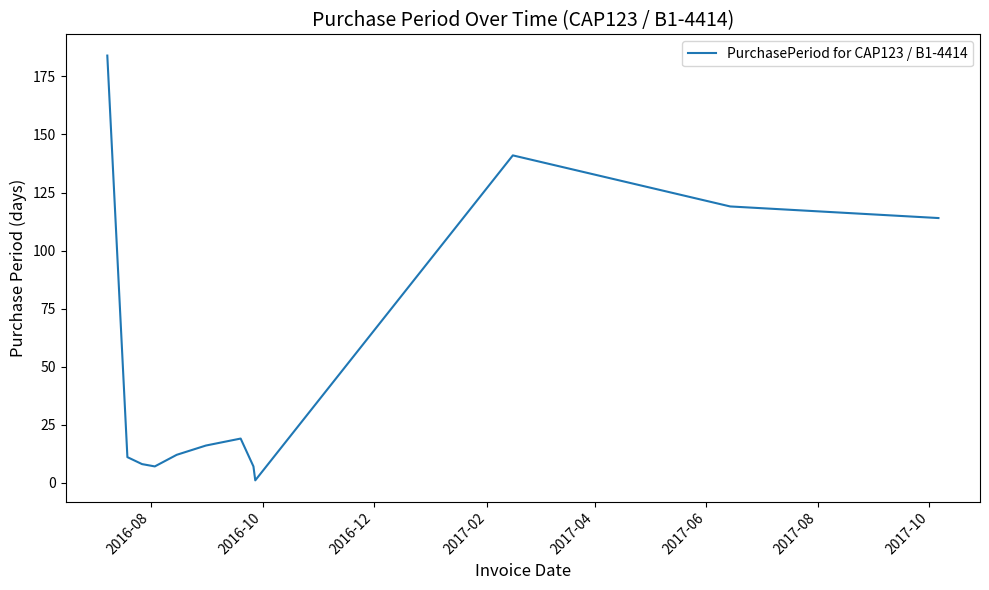

What is the greatest value displayed?

184